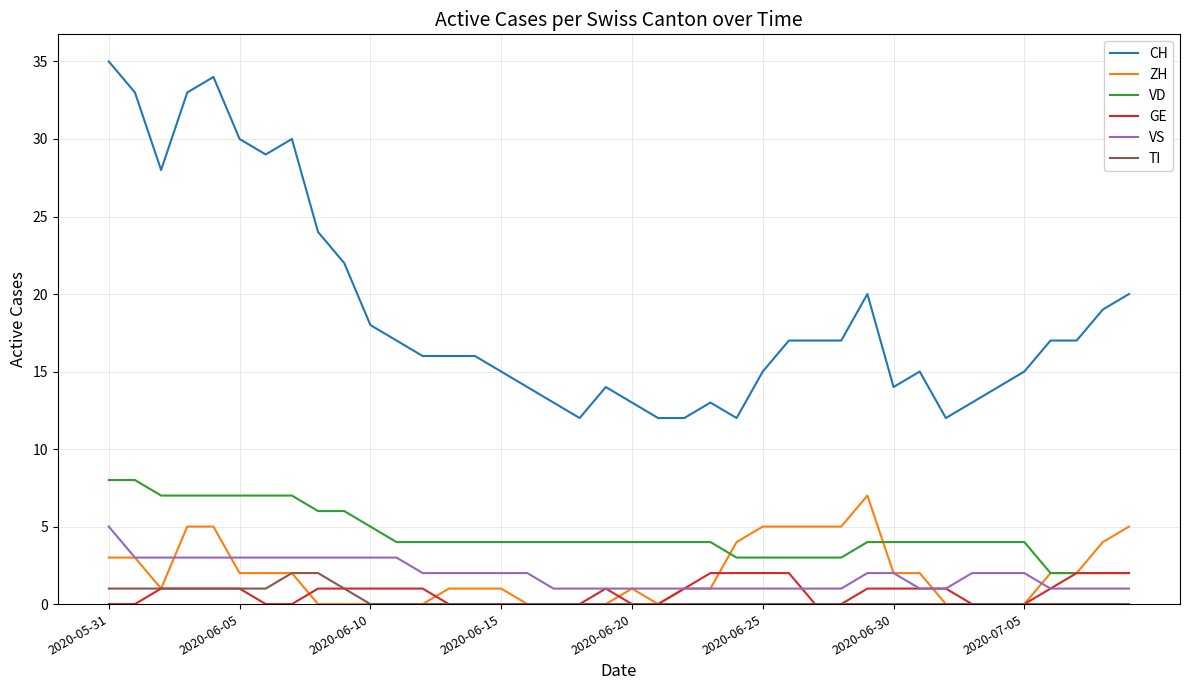

What is the highest value of the ZH series?

7